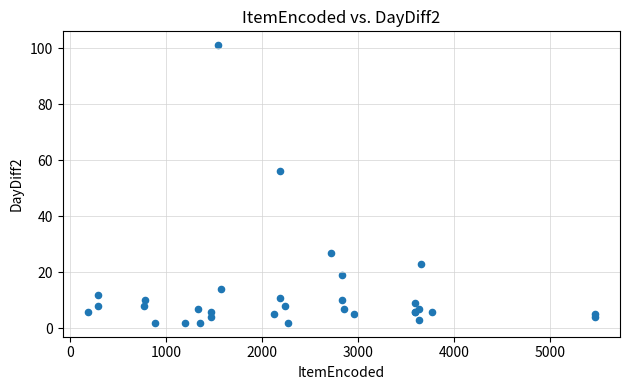

What Y value in the scatter plot is closest to 51?

56